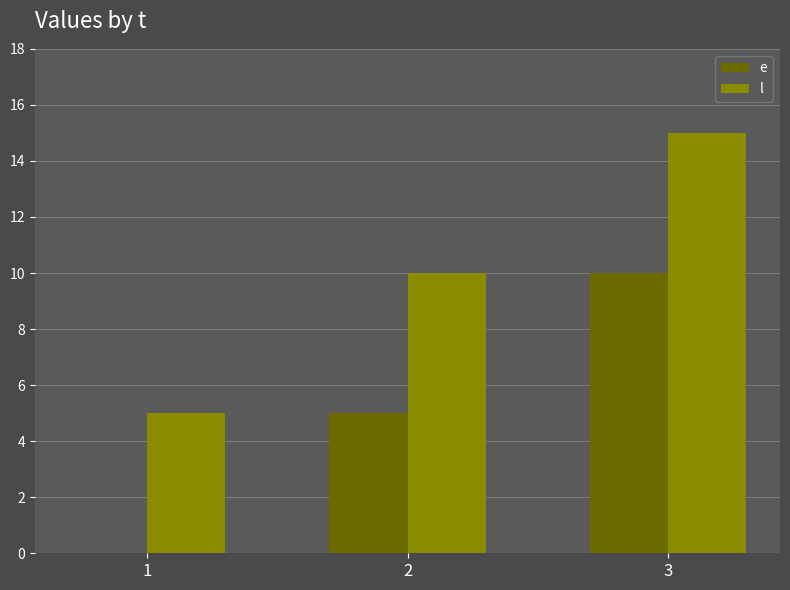

How many groups of bars are there?

3